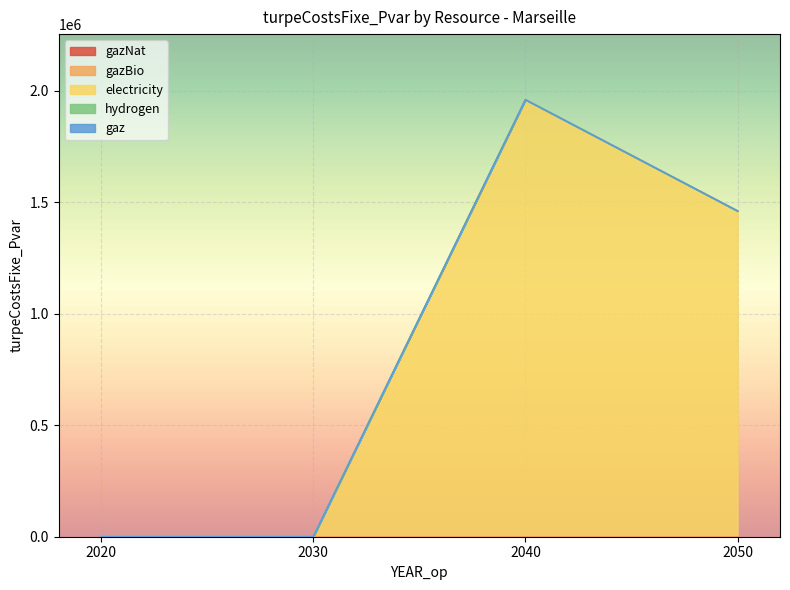

How many lines are shown in the chart?

5